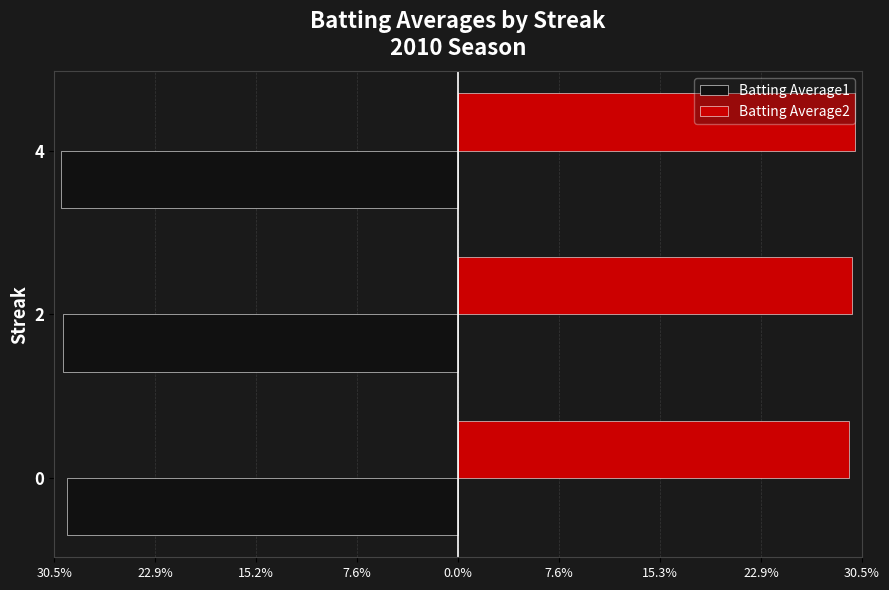

What are all the series names shown in the legend?

Batting Average1, Batting Average2